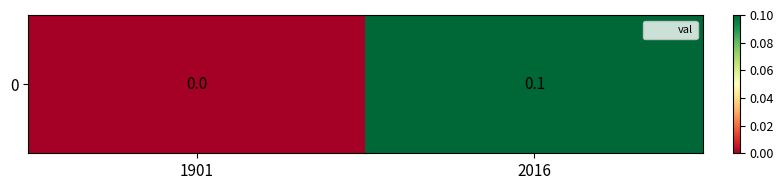

Rank the categories by value from highest to lowest.

2016, 1901